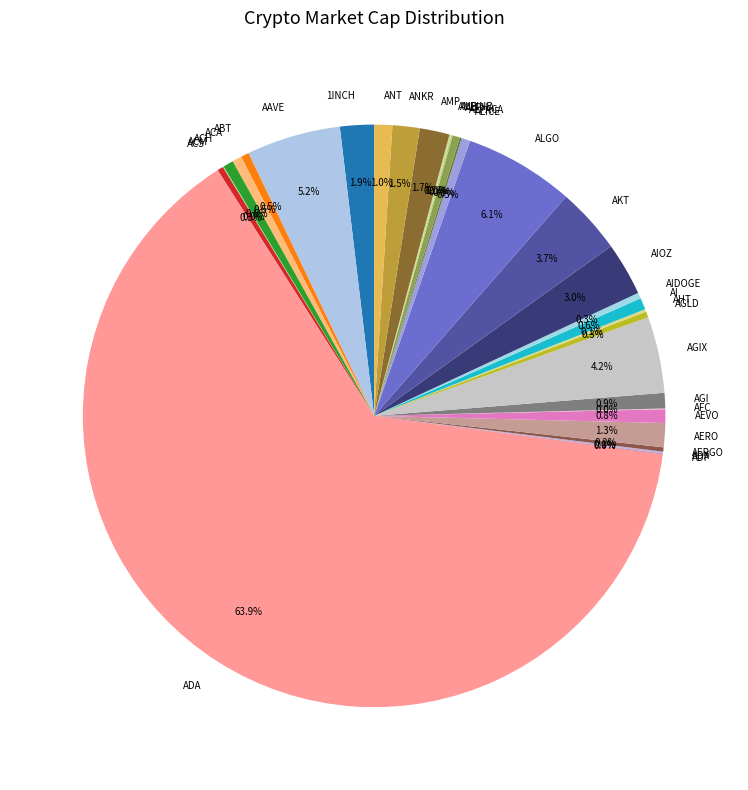

Which slice represents more than half of the pie?

ADA